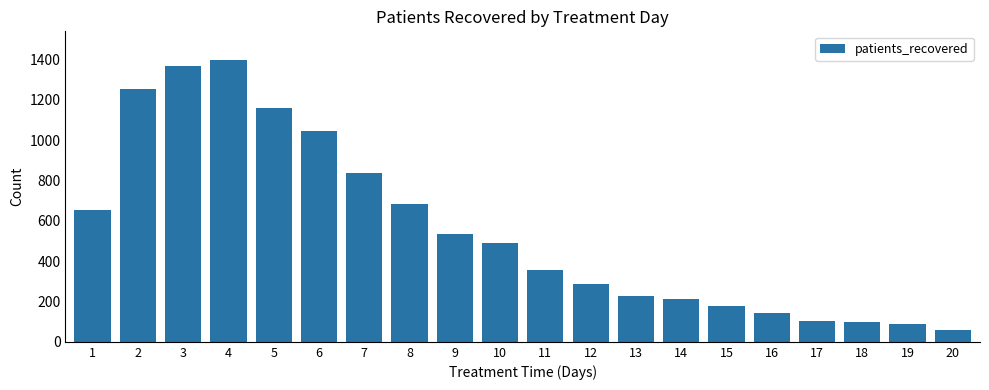

At which category does the chart reach its minimum across all series?

20